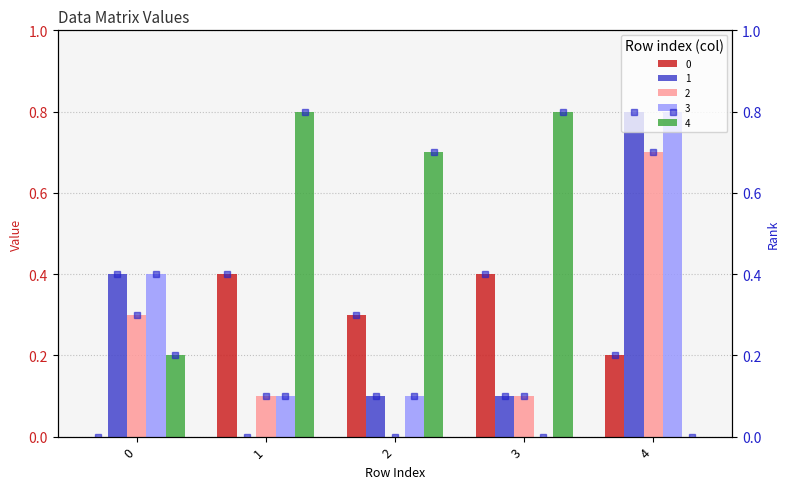

At which label is rank_2 closest to 0?

2